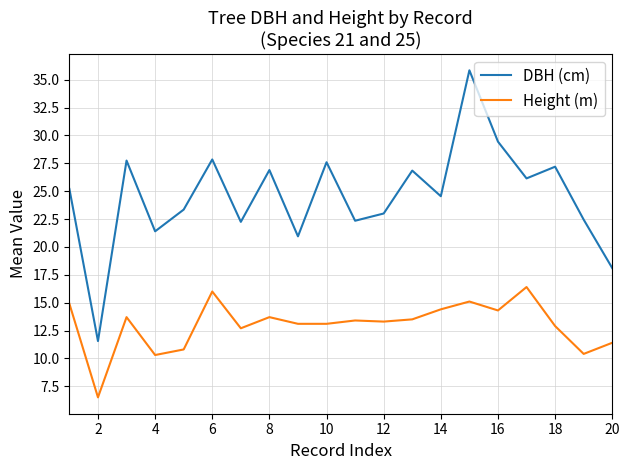

What is the minimum value shown in the chart?

6.5